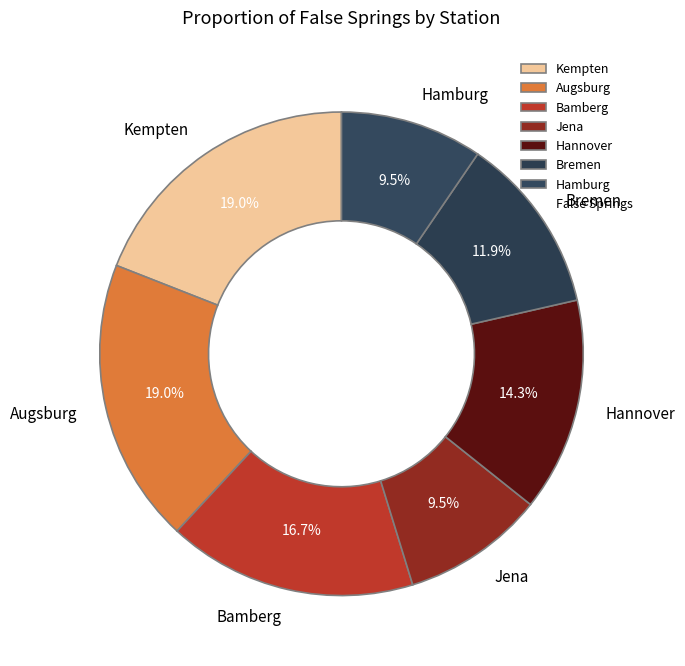

How many slices are in this pie chart?

7